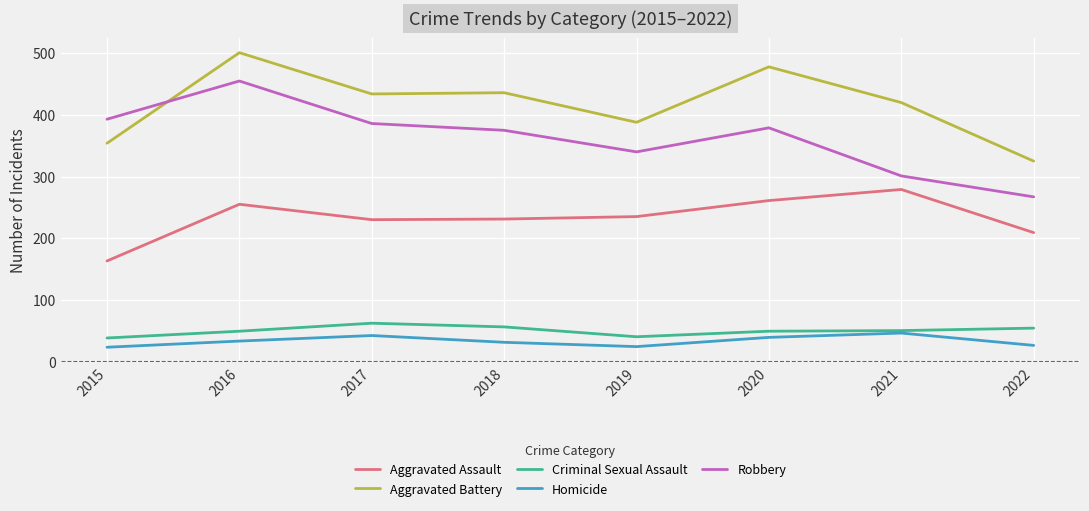

True or false: Robbery has more than 1 points higher than both neighbors.

True